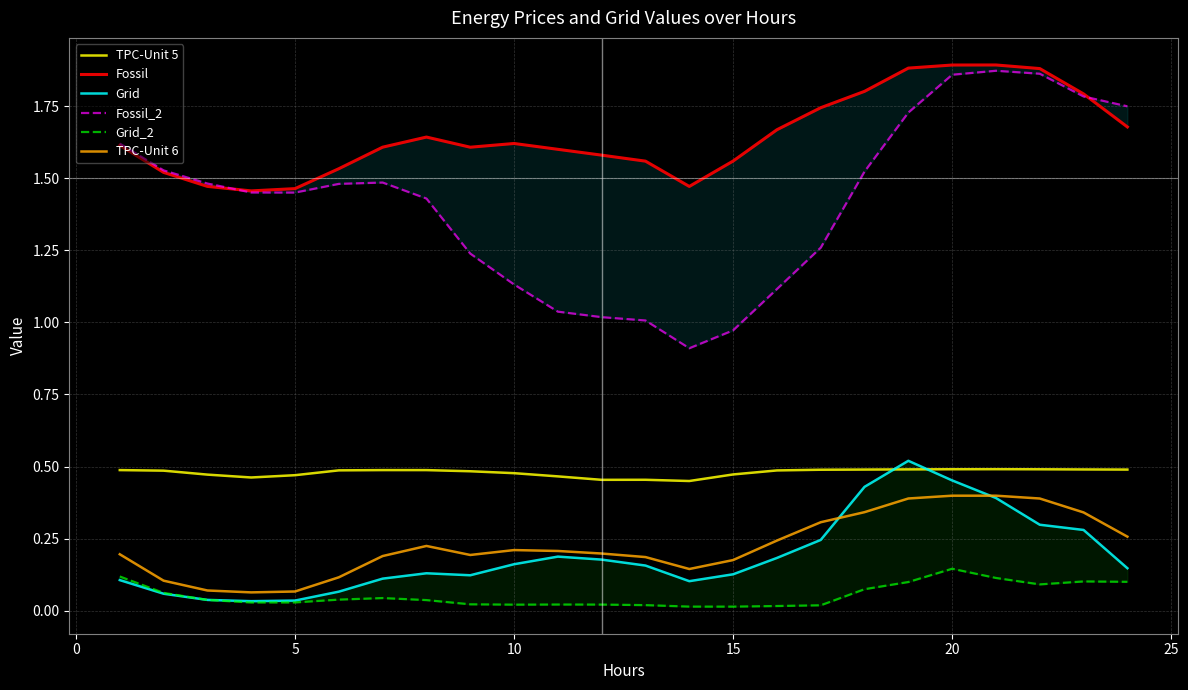

True or false: TPC-Unit 6 and TPC-Unit 5 cross at least once.

False